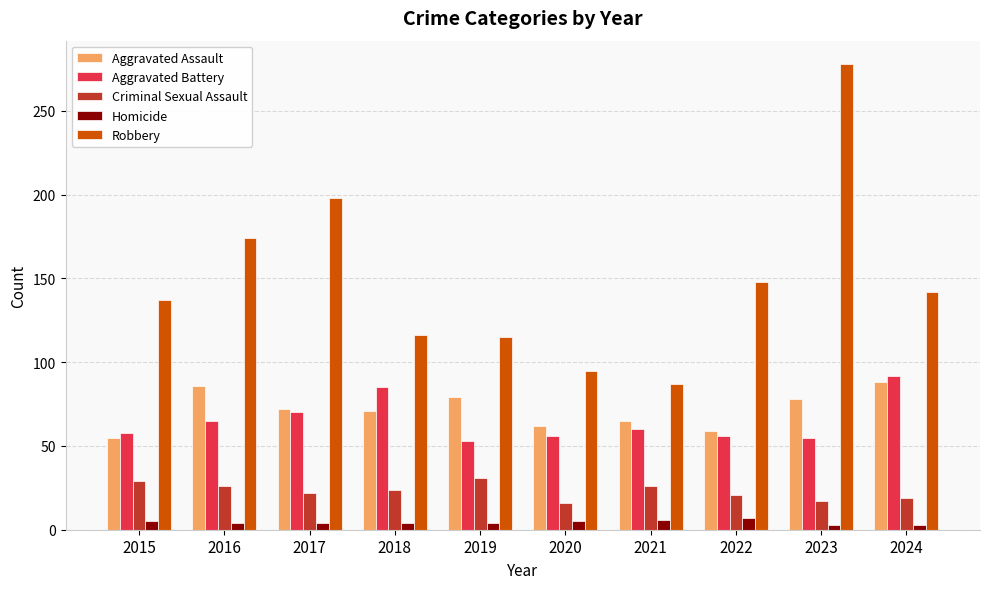

What is the difference between the highest and lowest values at 2021?

81